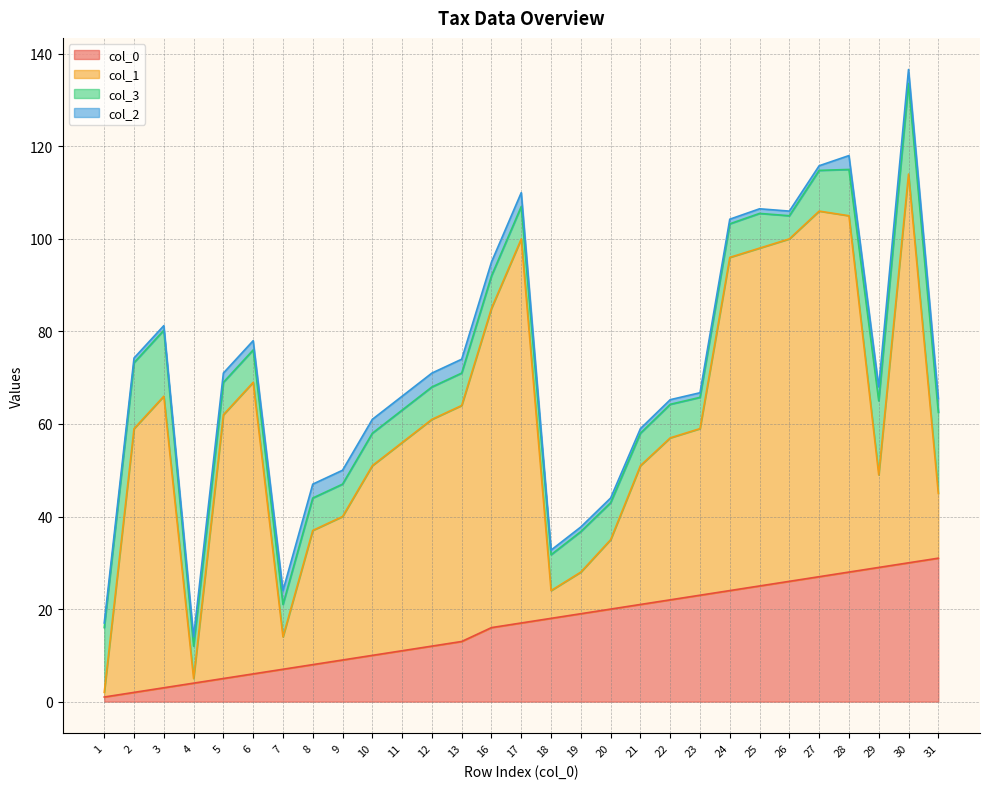

What is the difference between the highest and lowest values at 28?

74.0